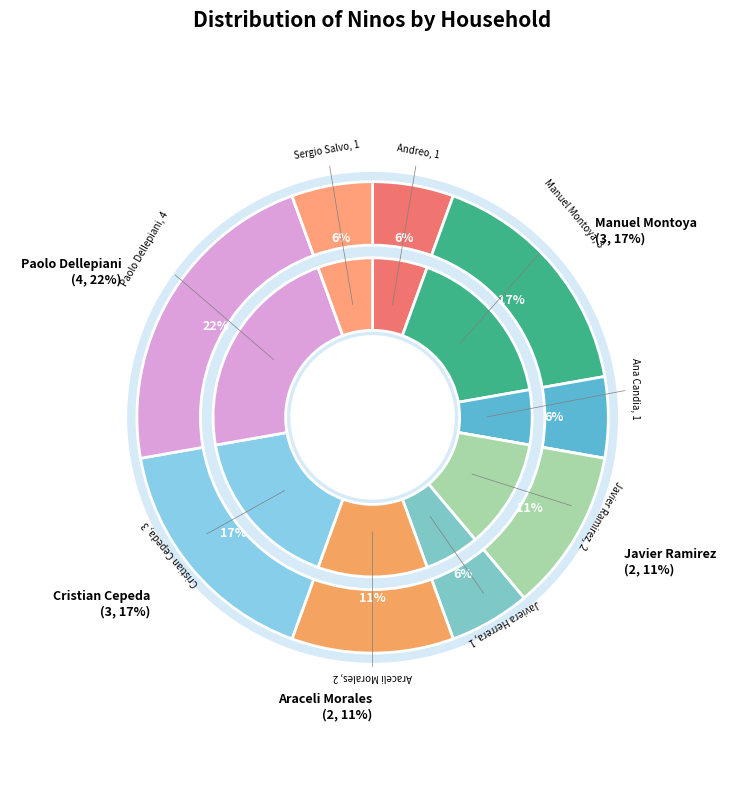

What is the change in value from Ana Candia to Javier Ramirez?

+1